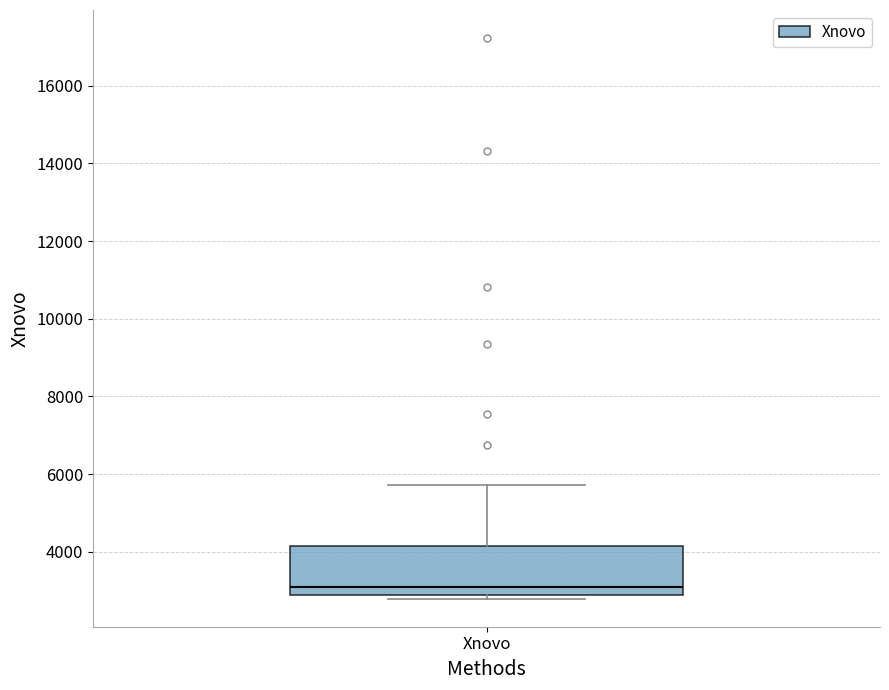

Read this box plot against the y-axis: the position of the median line, the range covered by the box, and the ends of both whiskers. The values are not printed on the chart, so give them approximately, as read against the axis.

median 3200, box 2800 to 4200, whiskers 2800 (just below the box's lower edge) to 5800